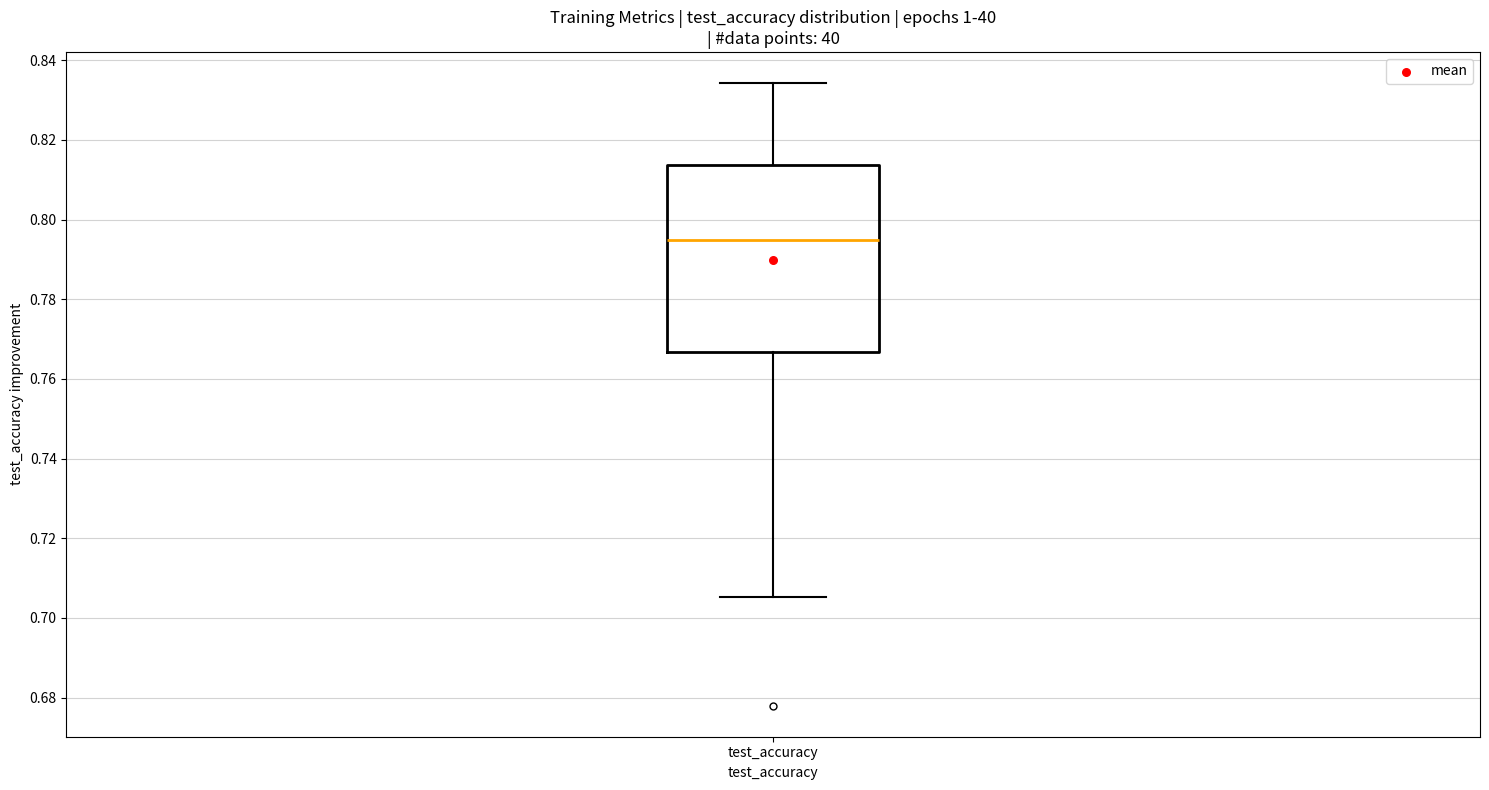

Read this box plot against the y-axis: the position of the median line, the range covered by the box, and the ends of both whiskers. The values are not printed on the chart, so give them approximately, as read against the axis.

median 0.794, box 0.766 to 0.814, whiskers 0.706 to 0.834